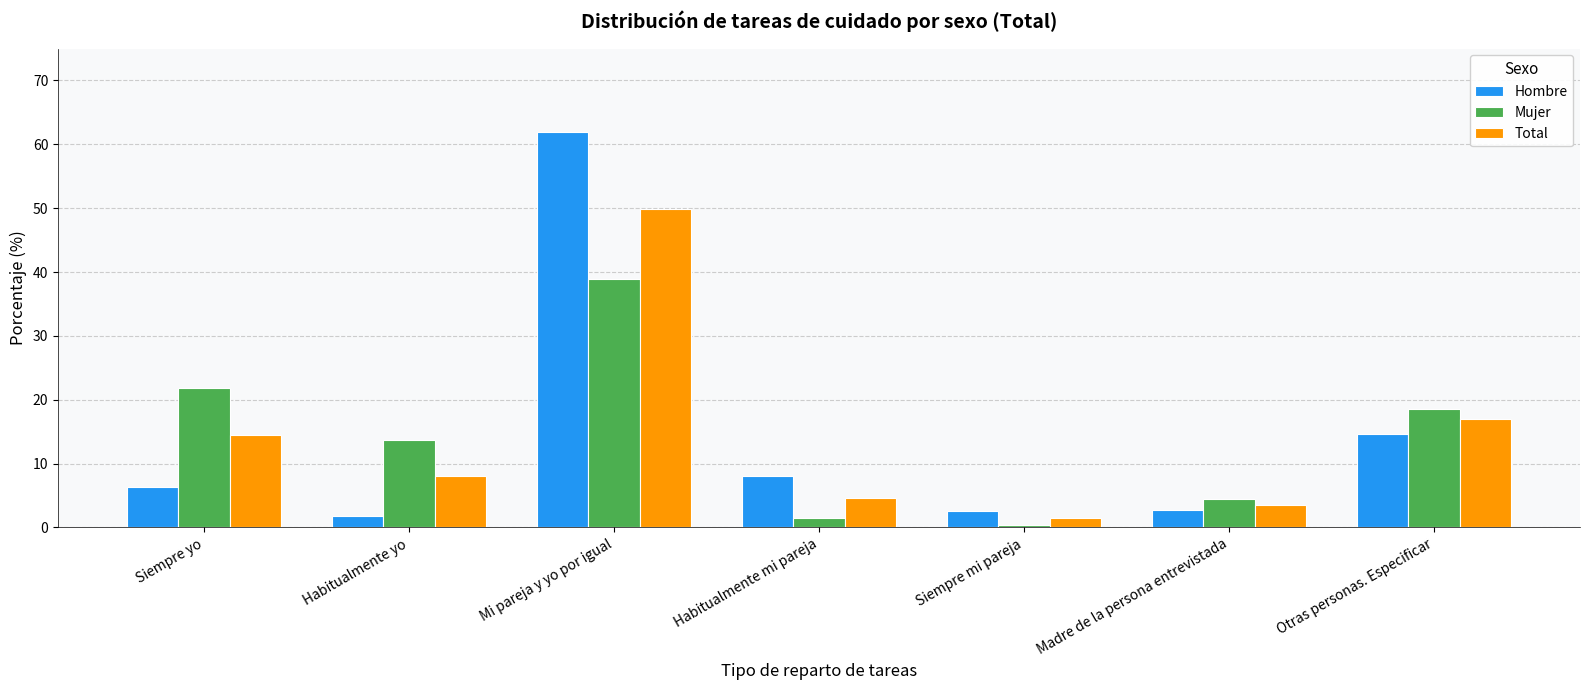

Which label corresponds to the smallest value in the chart?

Siempre mi pareja